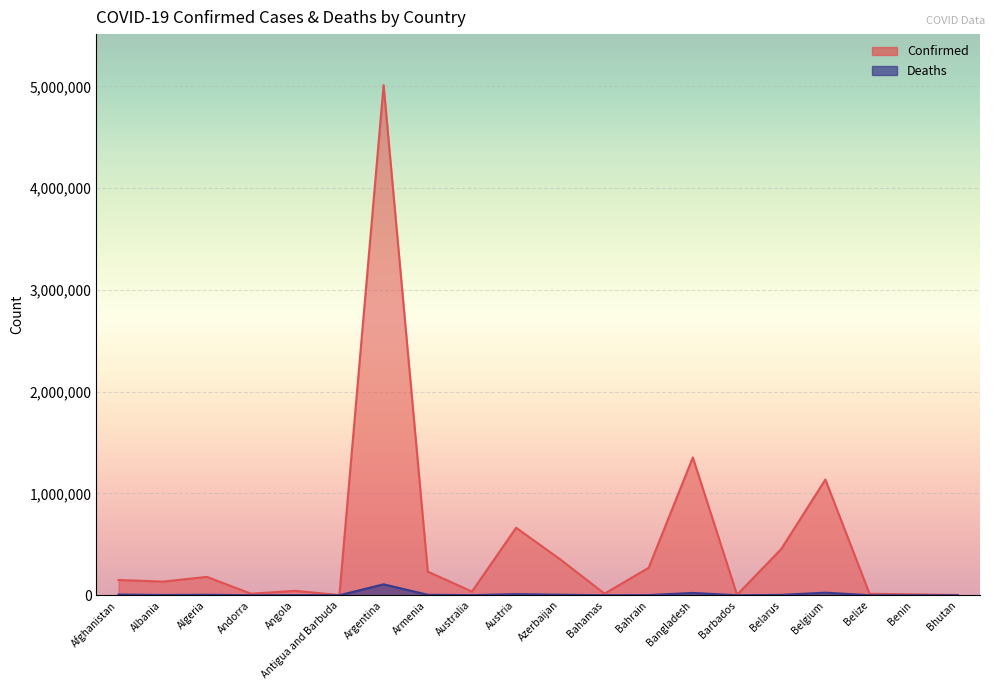

What is the smallest value displayed?

2